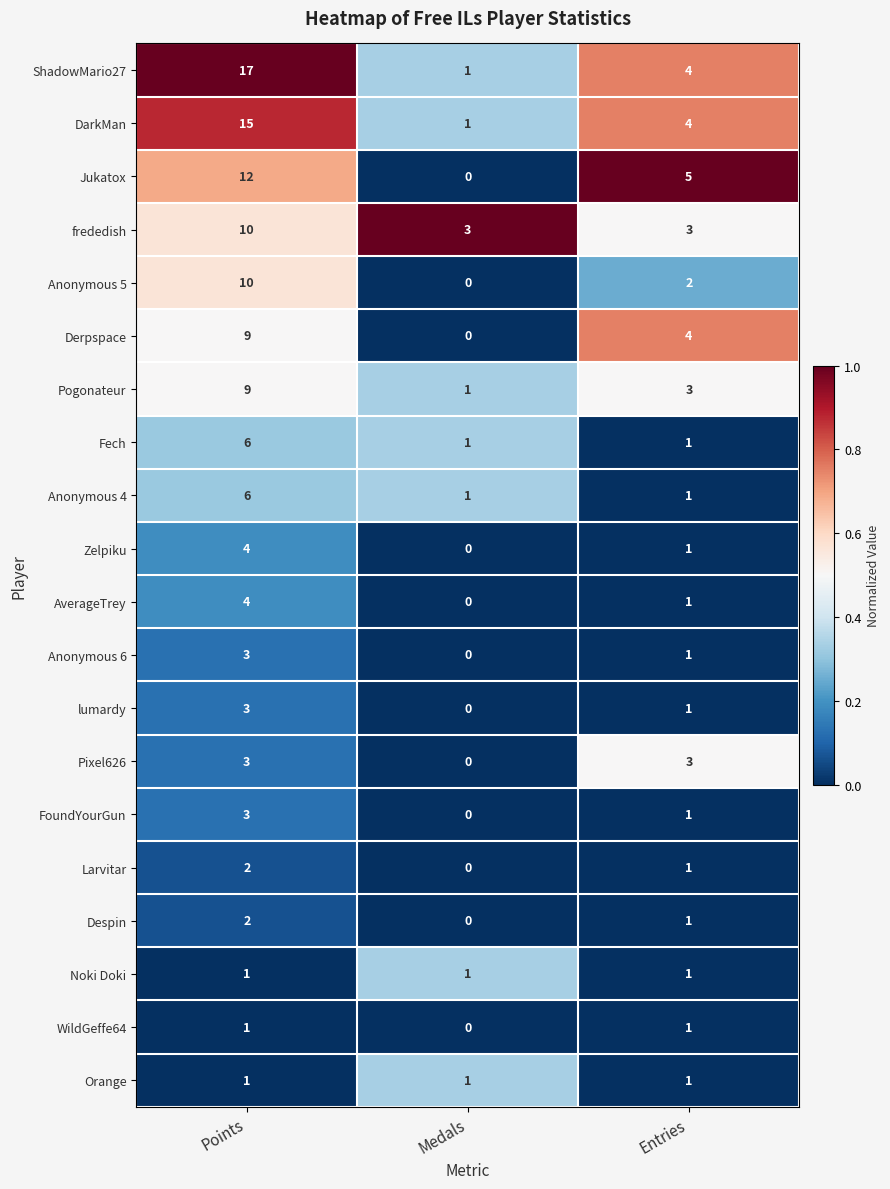

True or false: Larvitar has a value of 1 at Points.

False